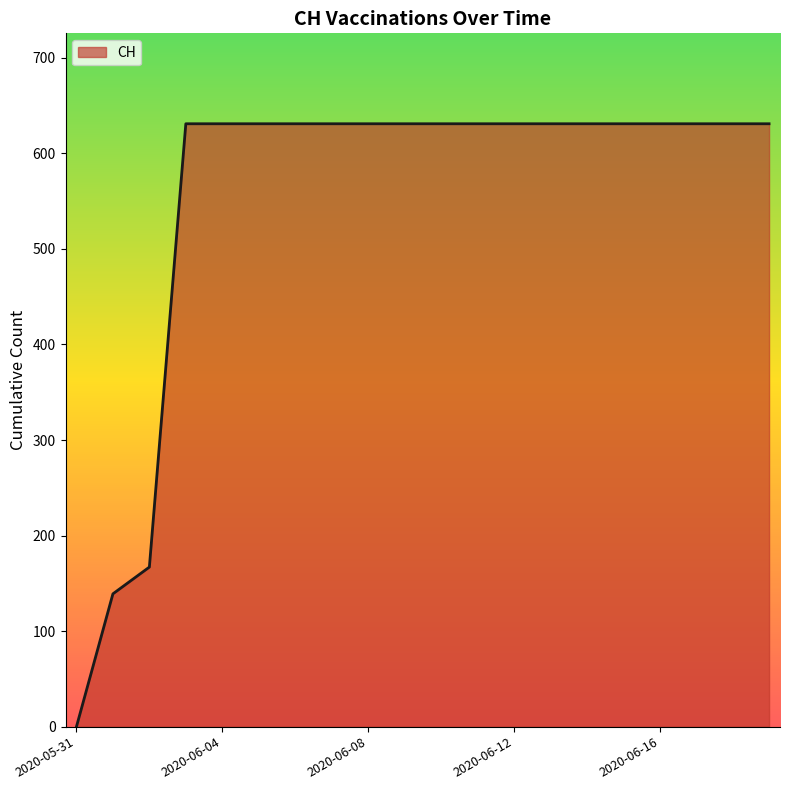

What is the difference between the maximum and minimum values?

631